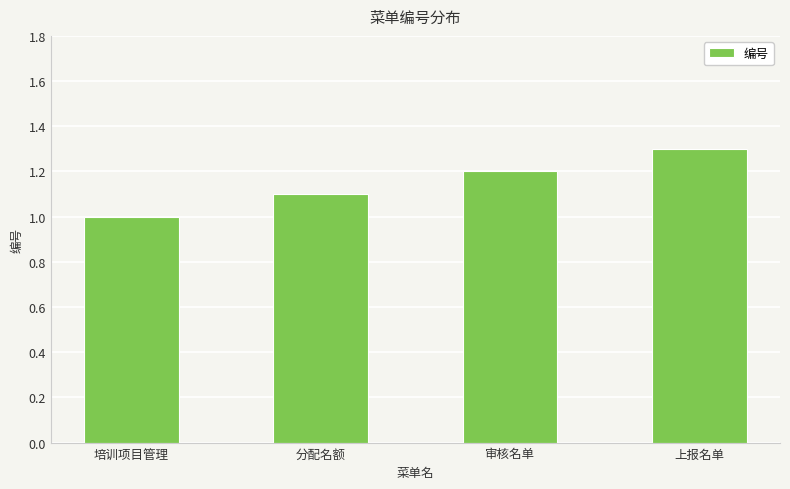

At which label is the value closest to 1?

培训项目管理